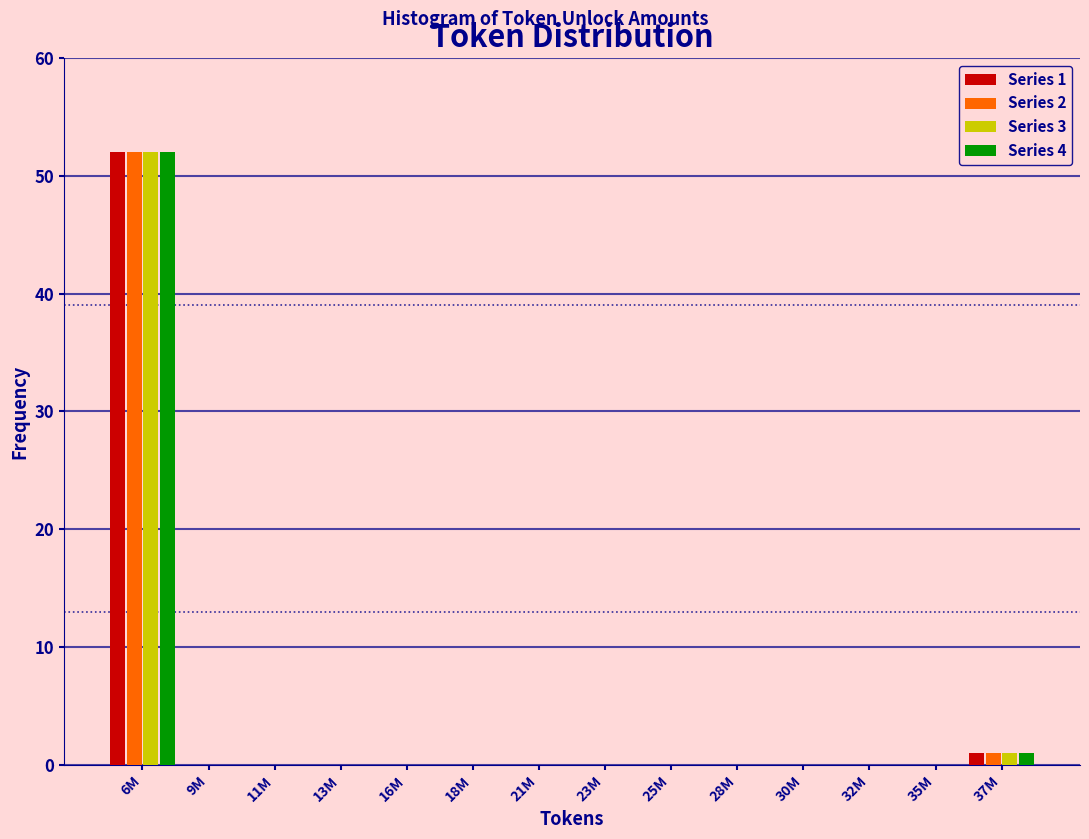

At which category is the sum across all series the highest?

6M